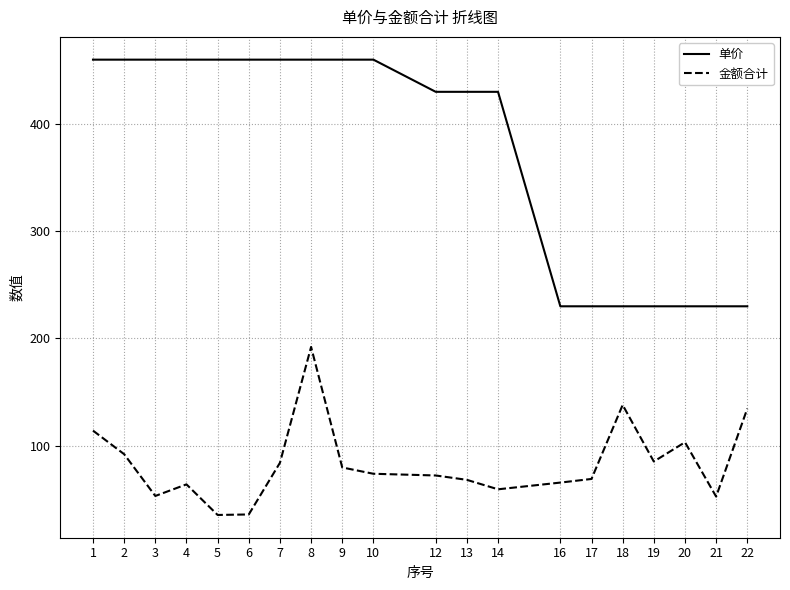

True or false: 单价 and 金额合计 intersect in this chart.

False